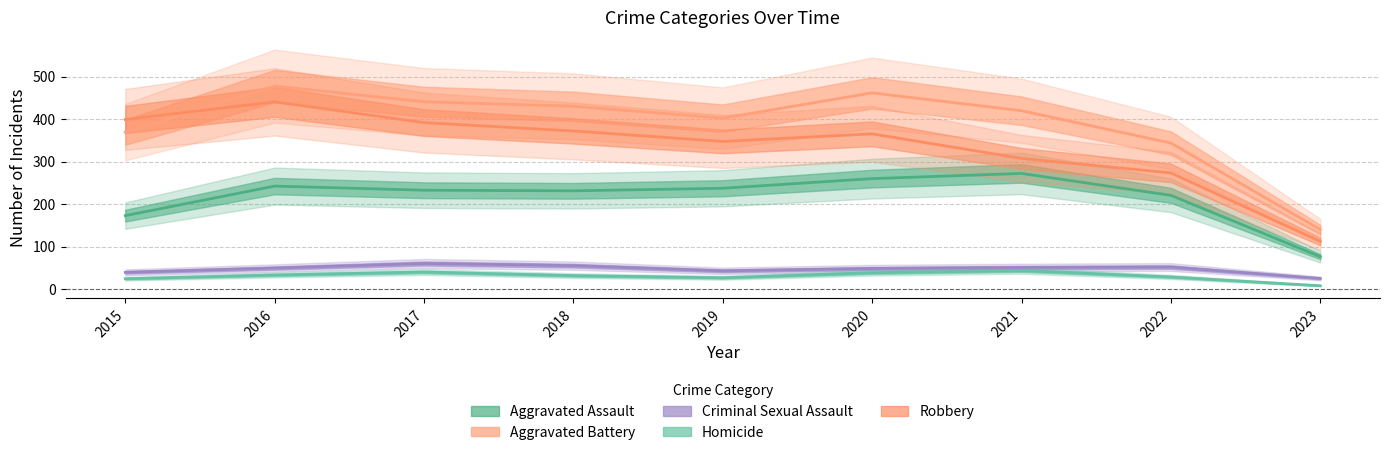

At which label is Robbery closest to 276?

2022